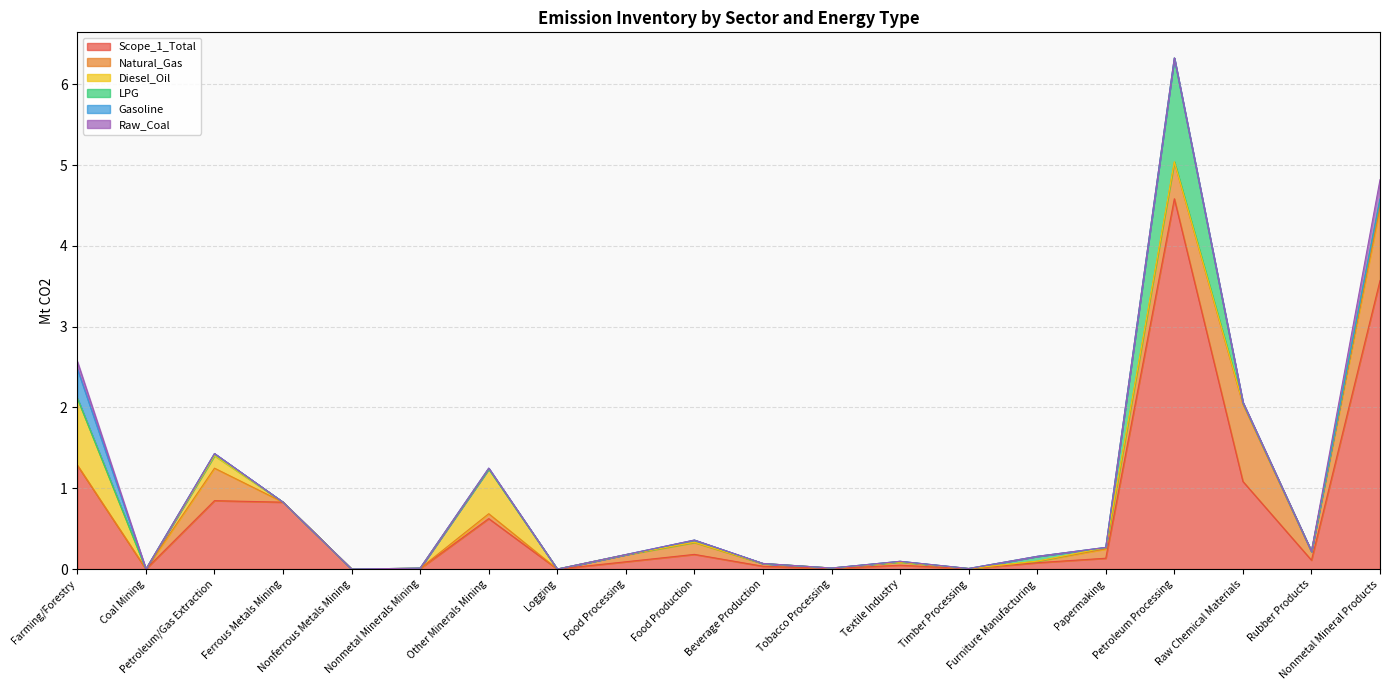

What position from the left is Nonferrous Metals Mining?

5